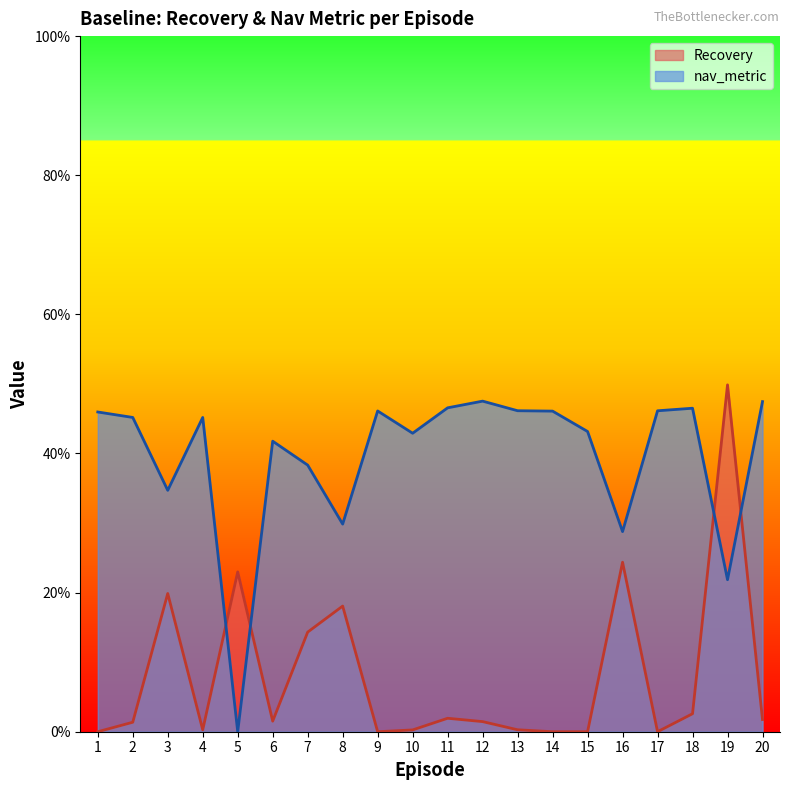

What are all the series names shown in the legend?

Recovery, nav_metric